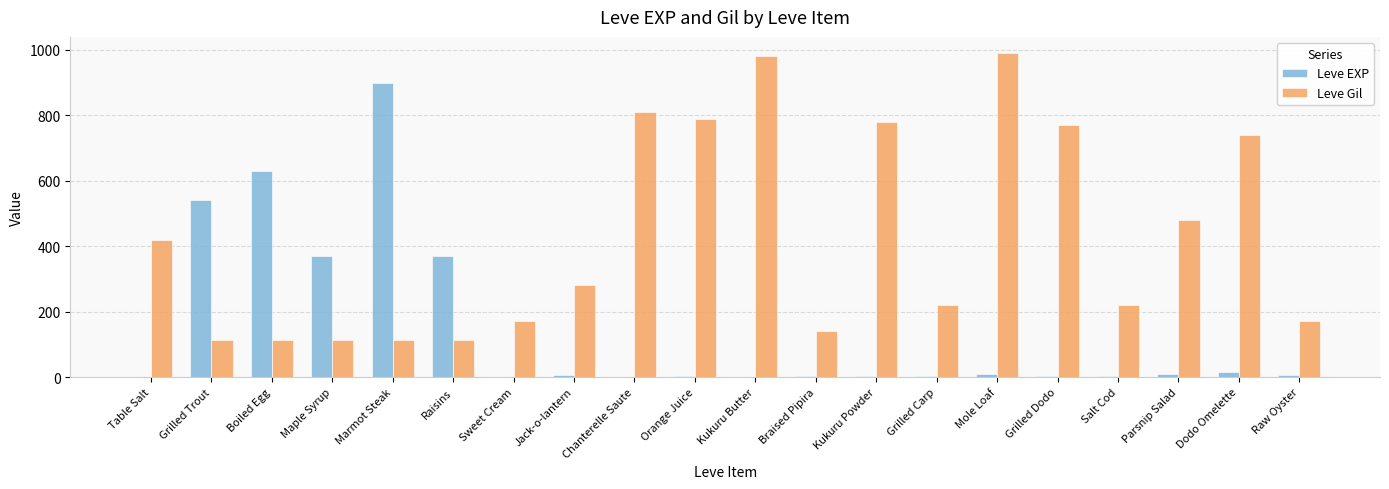

What is the sum of all Leve EXP values?

2881